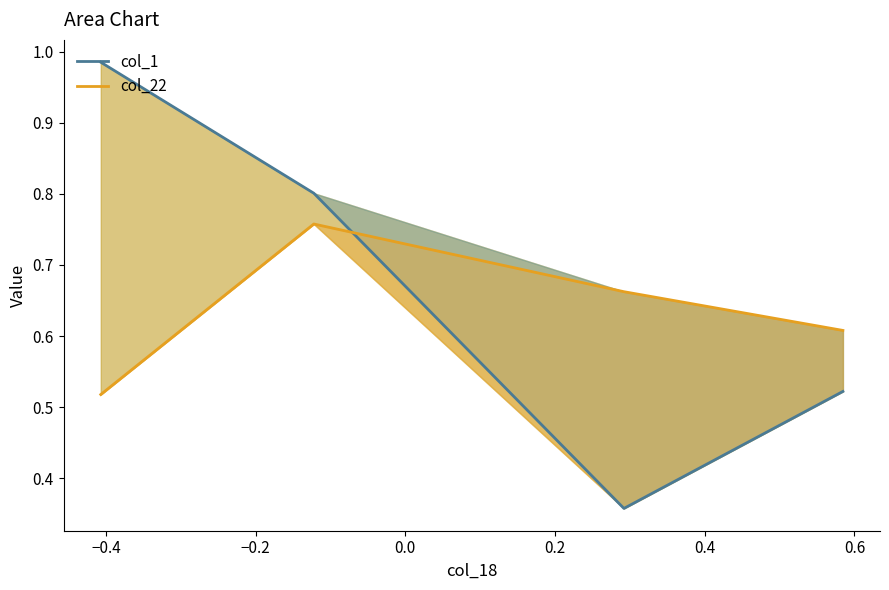

The value of col_22 at −0.2 is 0.7. True or false?

True